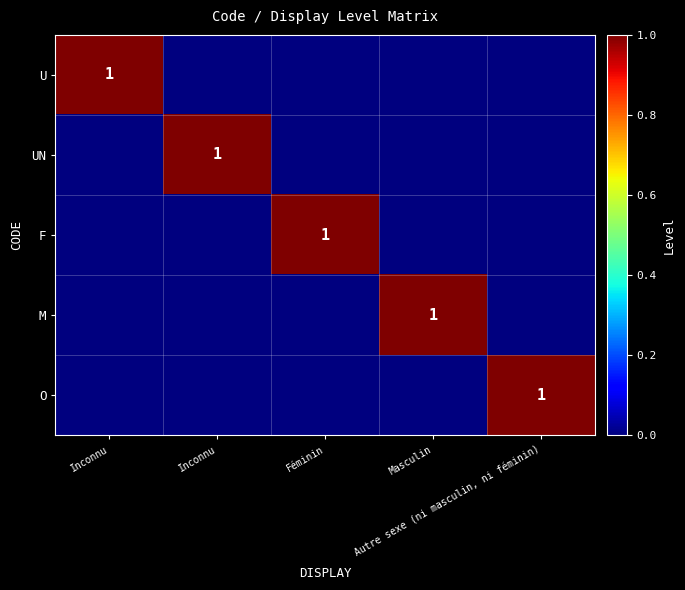

What is the maximum value shown in the chart?

1